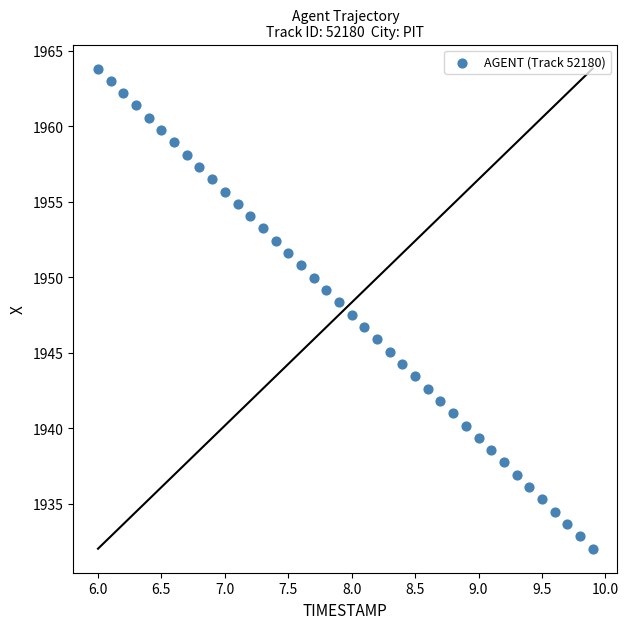

What is the range of X values (max minus min)?

3.9